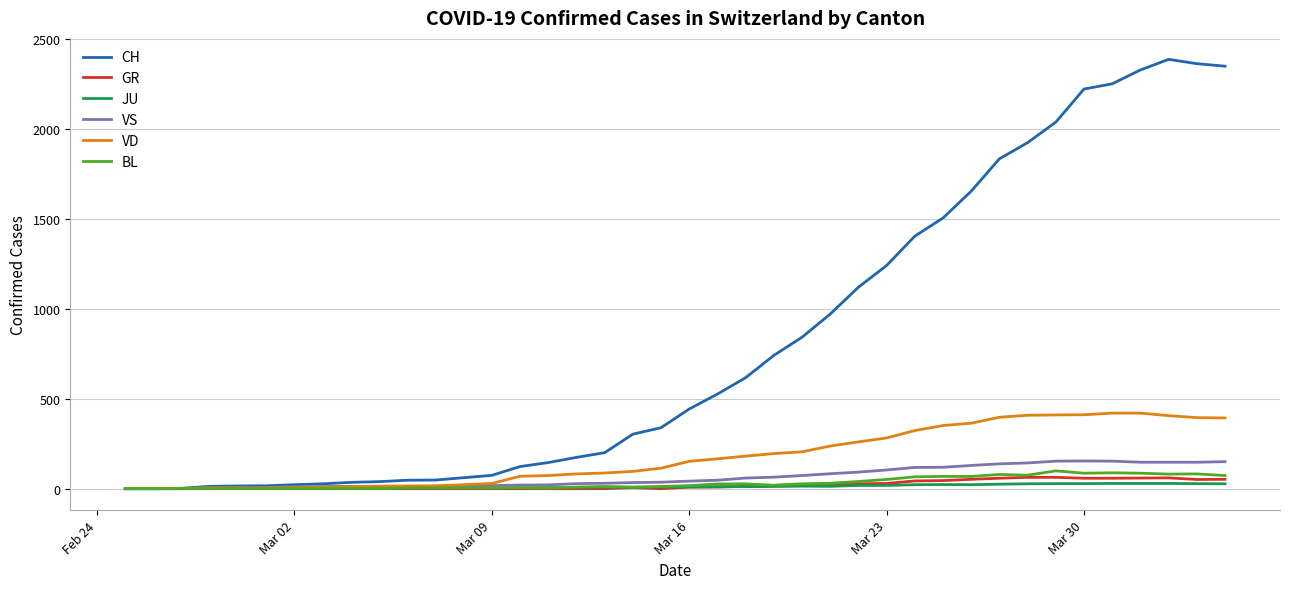

Which series has the largest total across all categories?

CH